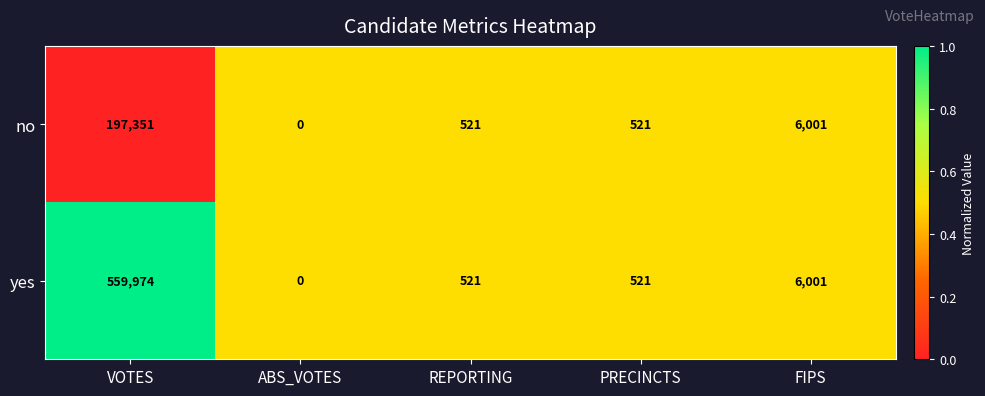

The yes series shows 0 at ABS_VOTES. True or false?

True